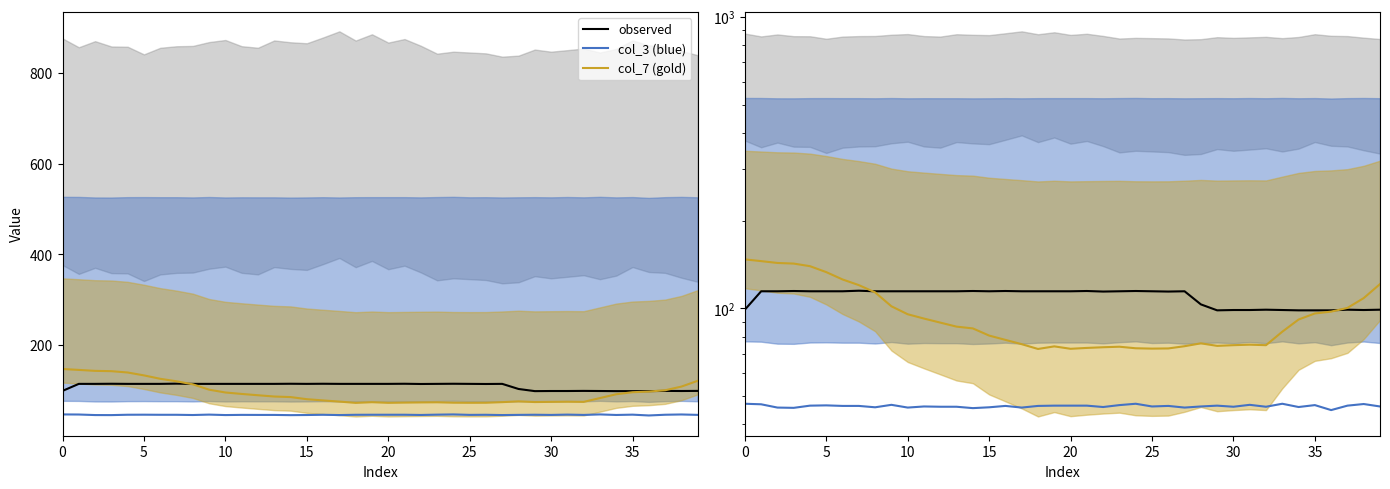

How many values in the observed series are below 114?

13